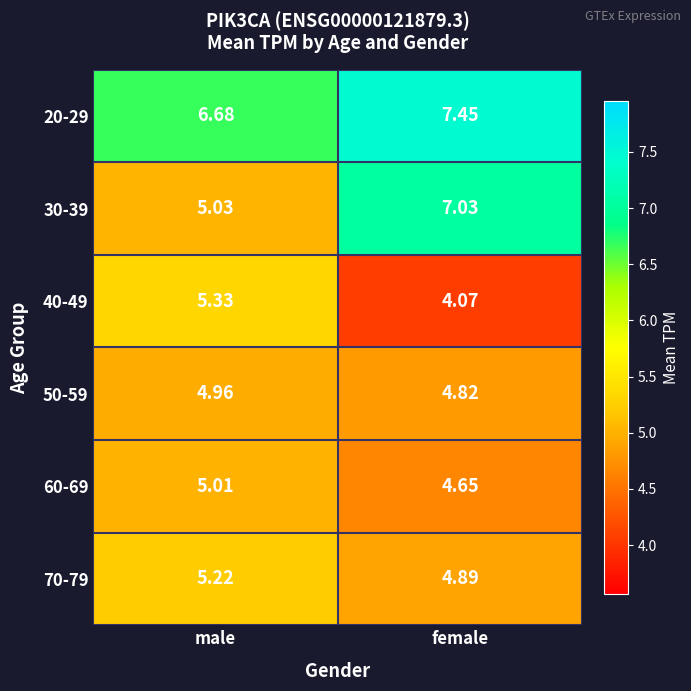

Which category has the lowest value across all series?

female